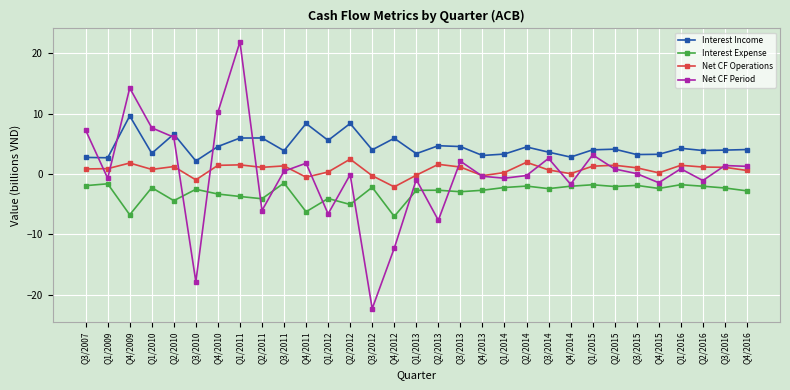

How many series are shown in this chart?

4